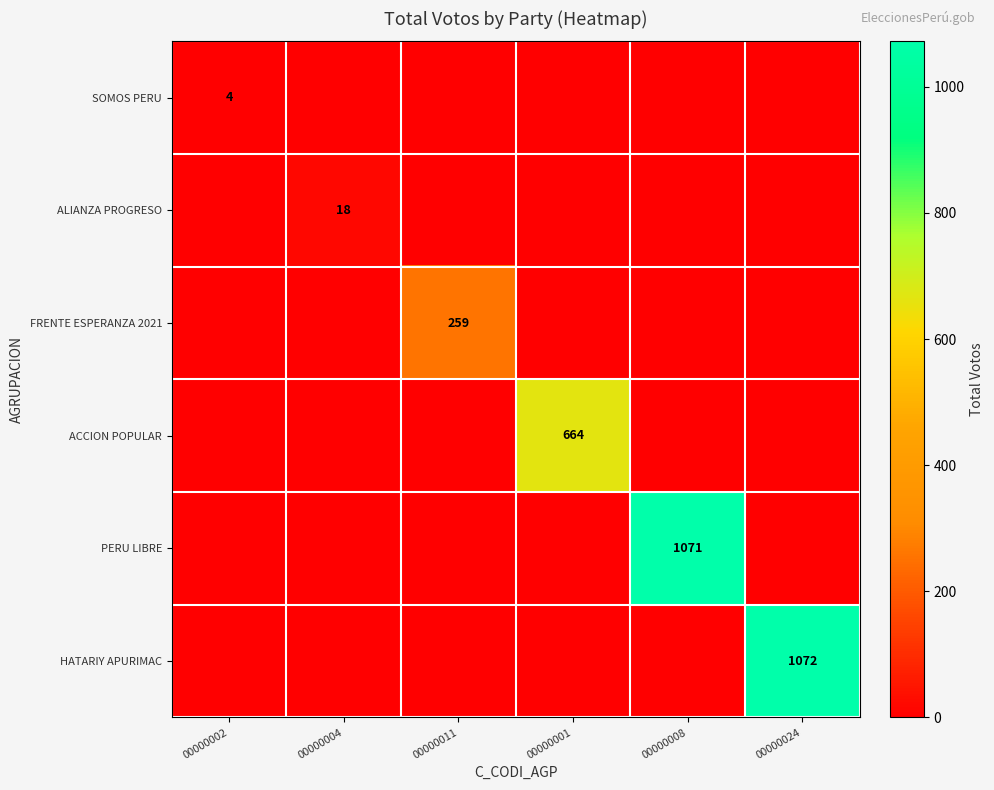

The ALIANZA PROGRESO series shows 18 at 00000004. True or false?

True